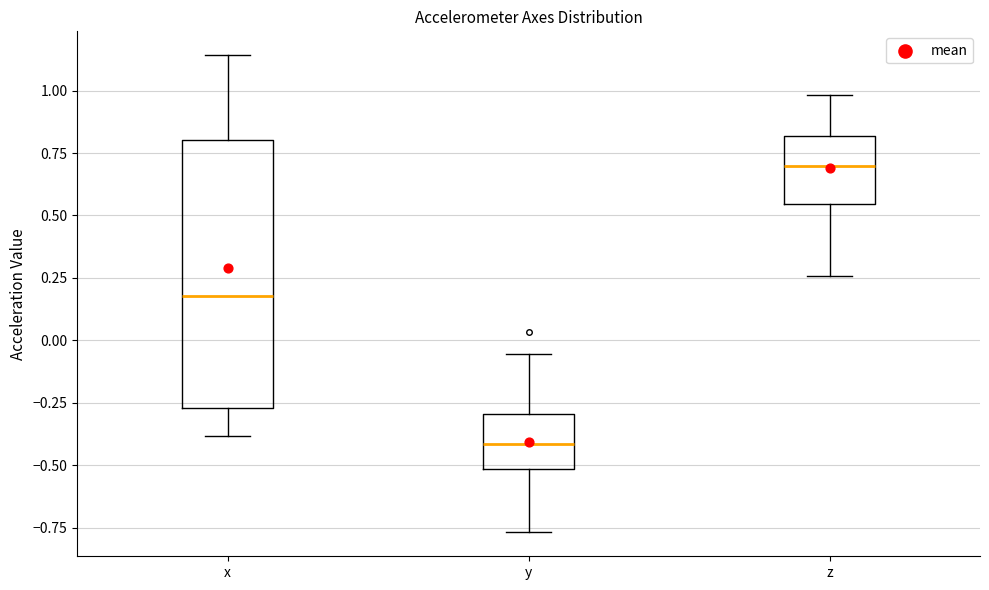

Which box's median line is the lowest?

y